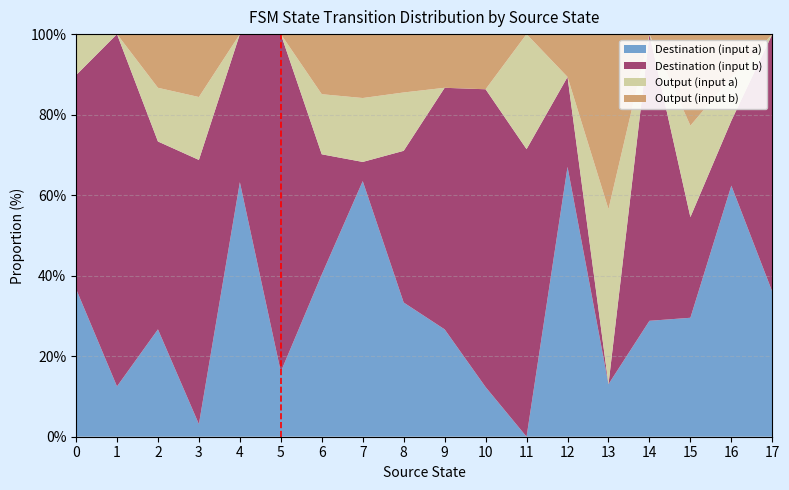

What is the total value across all series at 13?

100.0